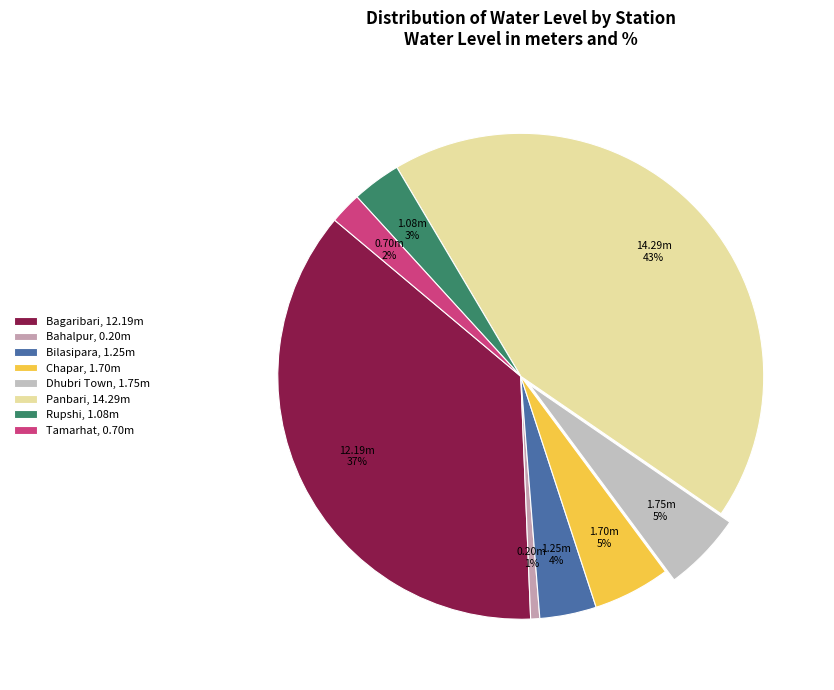

Does Panbari account for over 50% of the chart?

No